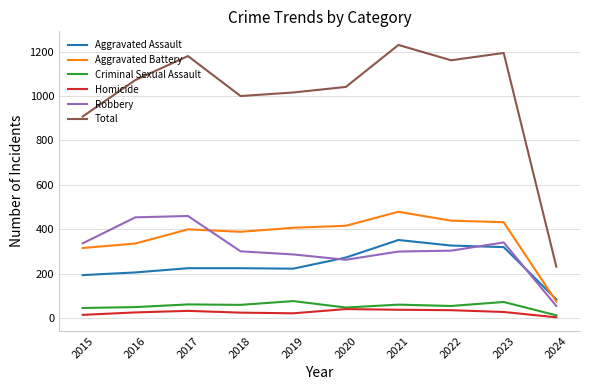

What value does the Aggravated Battery series have at 2022?

439